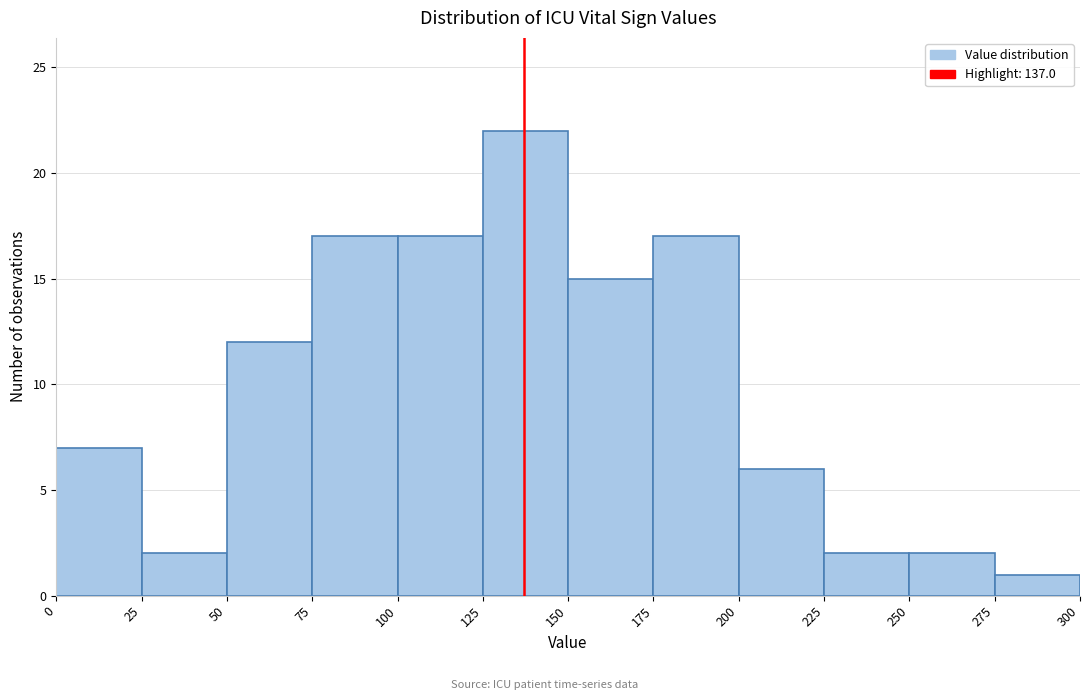

Reading left to right, transcribe this chart: for each bar, give the range it covers on the x-axis and its height. The values are not printed on the chart, so give them approximately, as read against the axis.

0 to 25: 7
25 to 50: 2
50 to 75: 12
75 to 100: 17
100 to 125: 17
125 to 150: 22
150 to 175: 15
175 to 200: 17
200 to 225: 6
225 to 250: 2
250 to 275: 2
275 to 300: 1